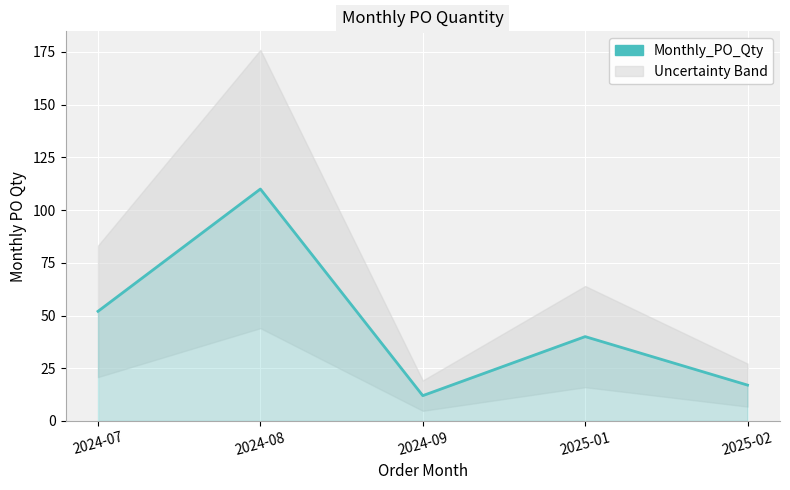

What is the label of the 3rd point from the left?

2024-09